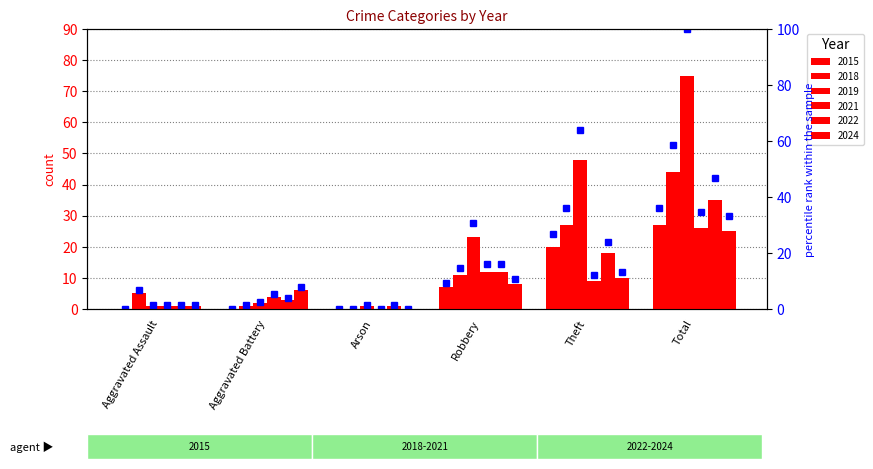

What is the spread (max minus min) of values at Arson?

1.3